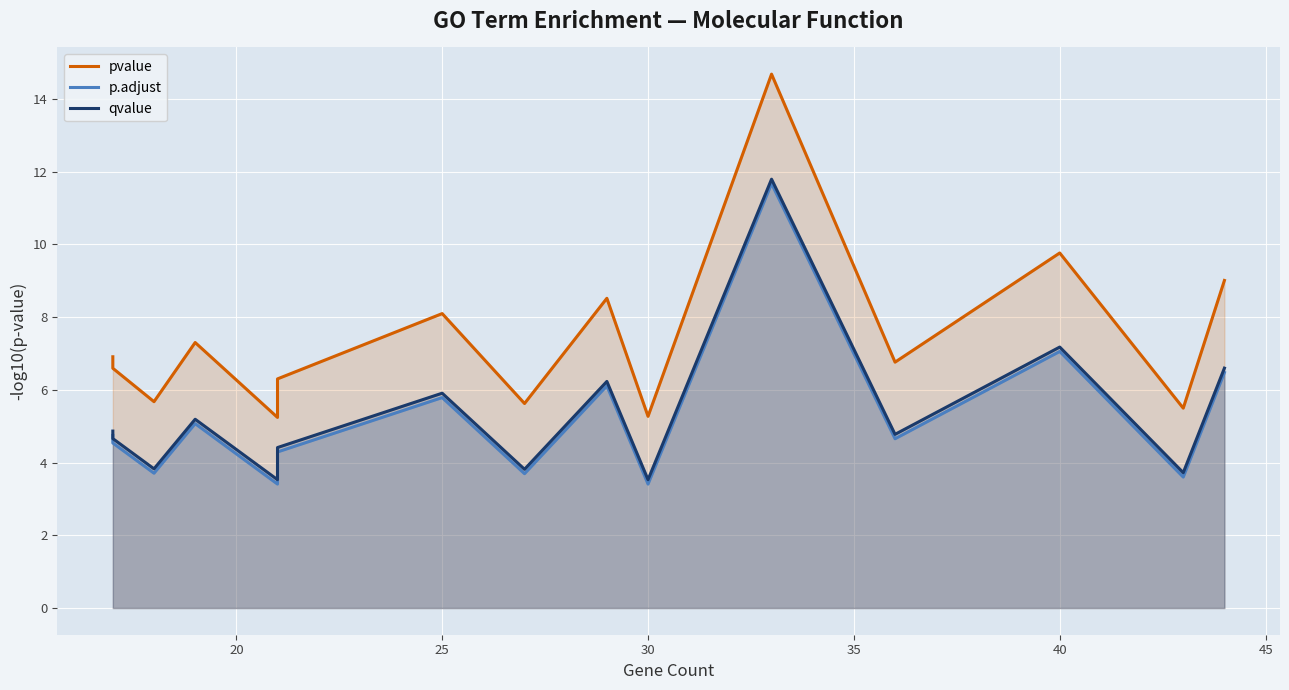

What is the difference between the maximum and minimum values in the pvalue series?

9.4